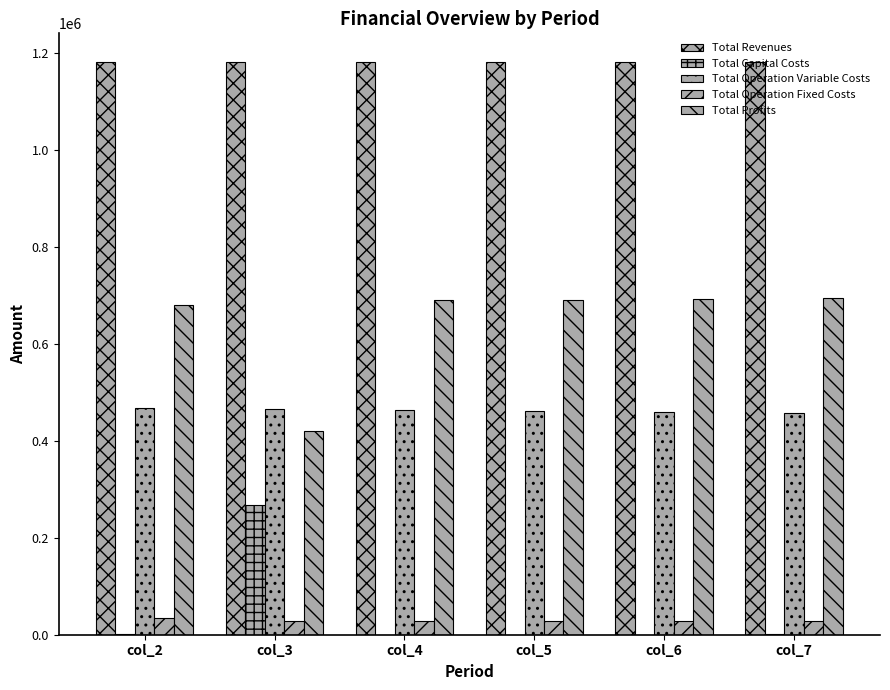

Which category has the highest value in the Total Capital Costs series?

col_3